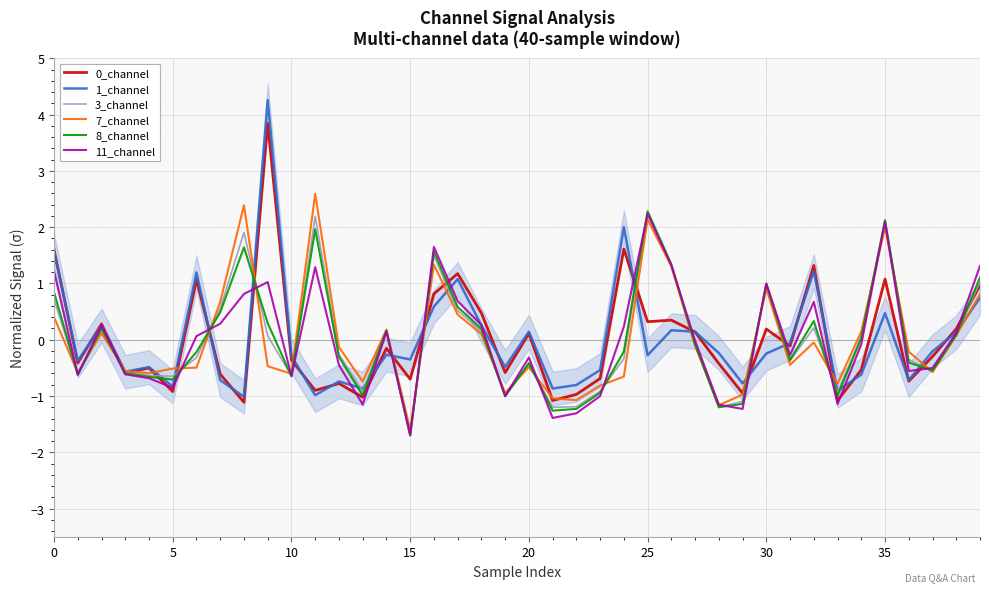

What is the difference between the highest and lowest values at 33?

0.4